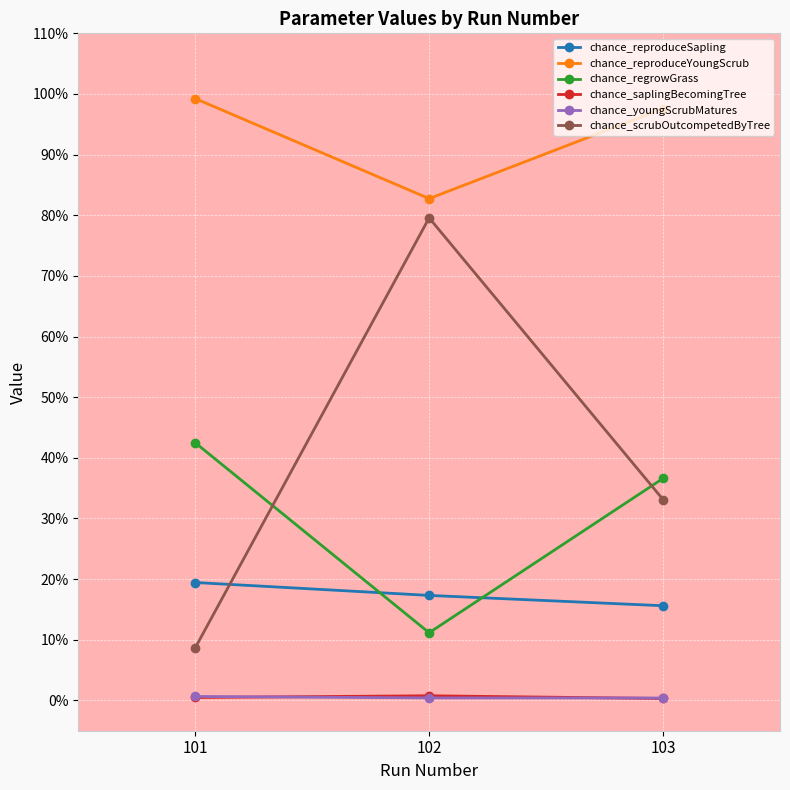

Reading left to right, extract all data points from this chart.

chance_reproduceSapling: 101=0.2	102=0.2	103=0.2
chance_reproduceYoungScrub: 101=1.0	102=0.8	103=1.0
chance_regrowGrass: 101=0.4	102=0.1	103=0.4
chance_saplingBecomingTree: 101=0.0	102=0.0	103=0.0
chance_youngScrubMatures: 101=0.0	102=0.0	103=0.0
chance_scrubOutcompetedByTree: 101=0.1	102=0.8	103=0.3